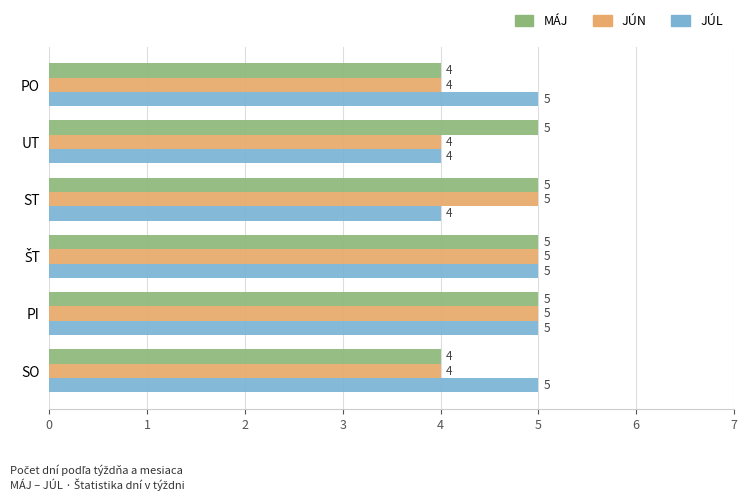

What is the highest value of the MÁJ series?

5